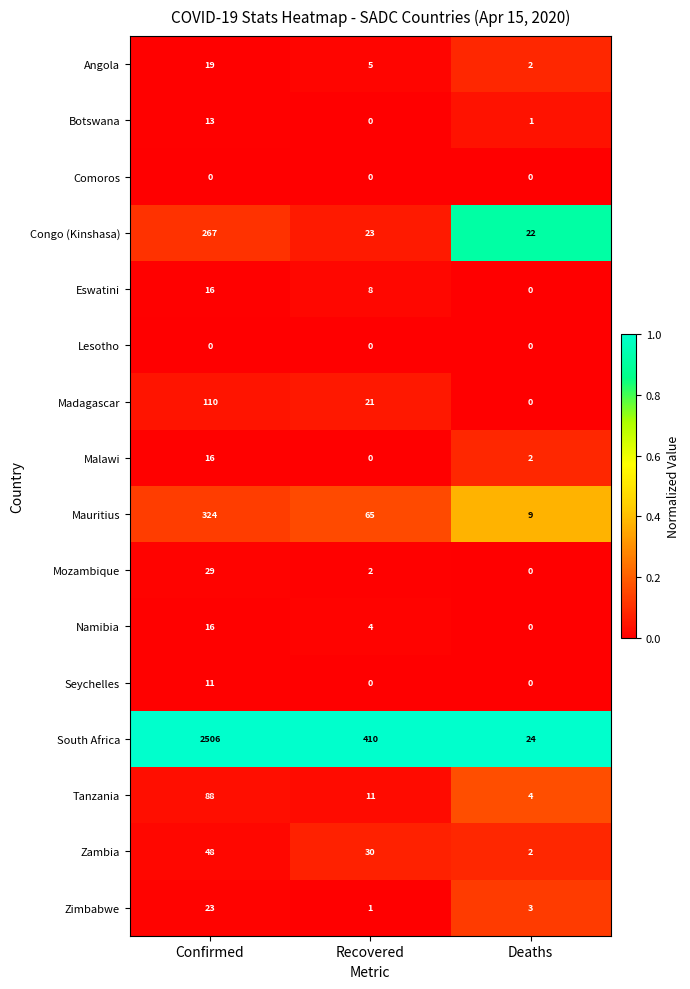

What is the difference between the Mauritius values at Recovered and Deaths?

56